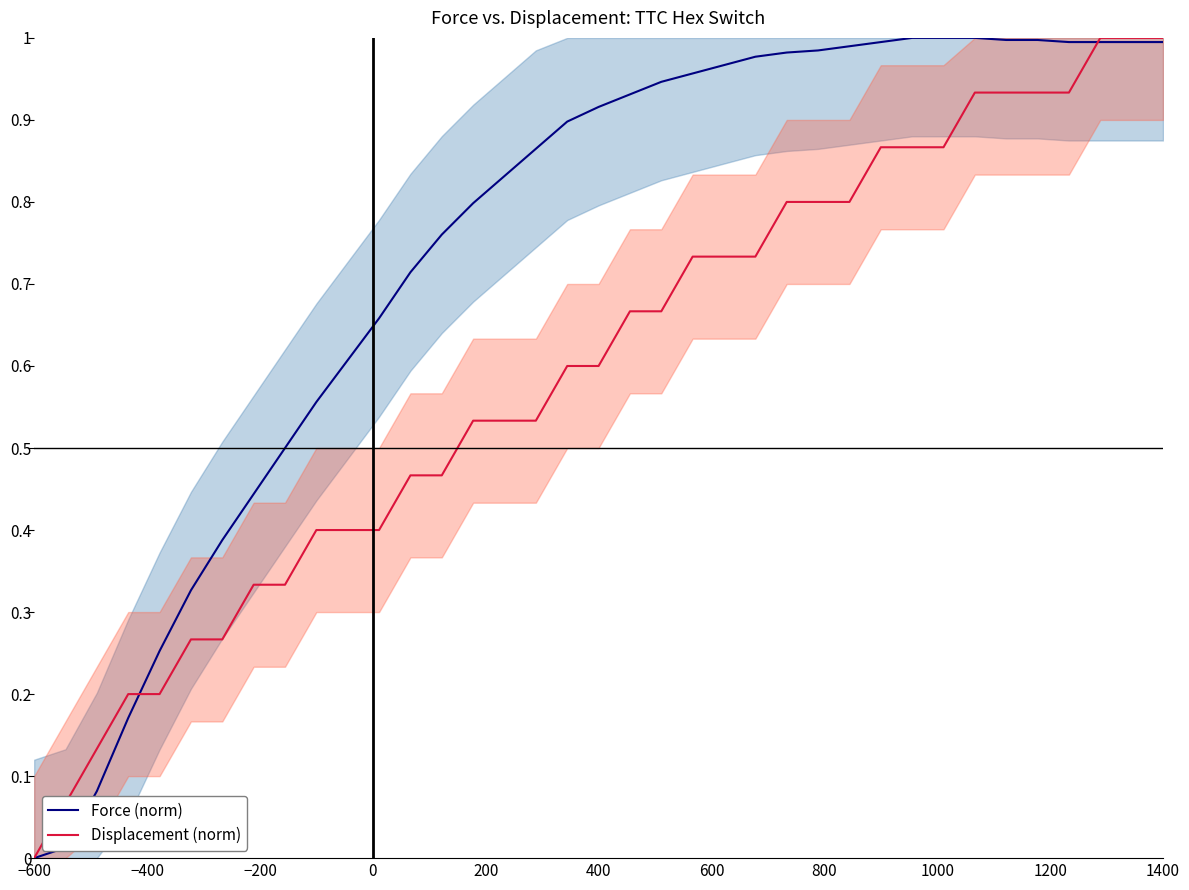

True or false: Displacement (norm) has a value of 0.3 at 1400.

False